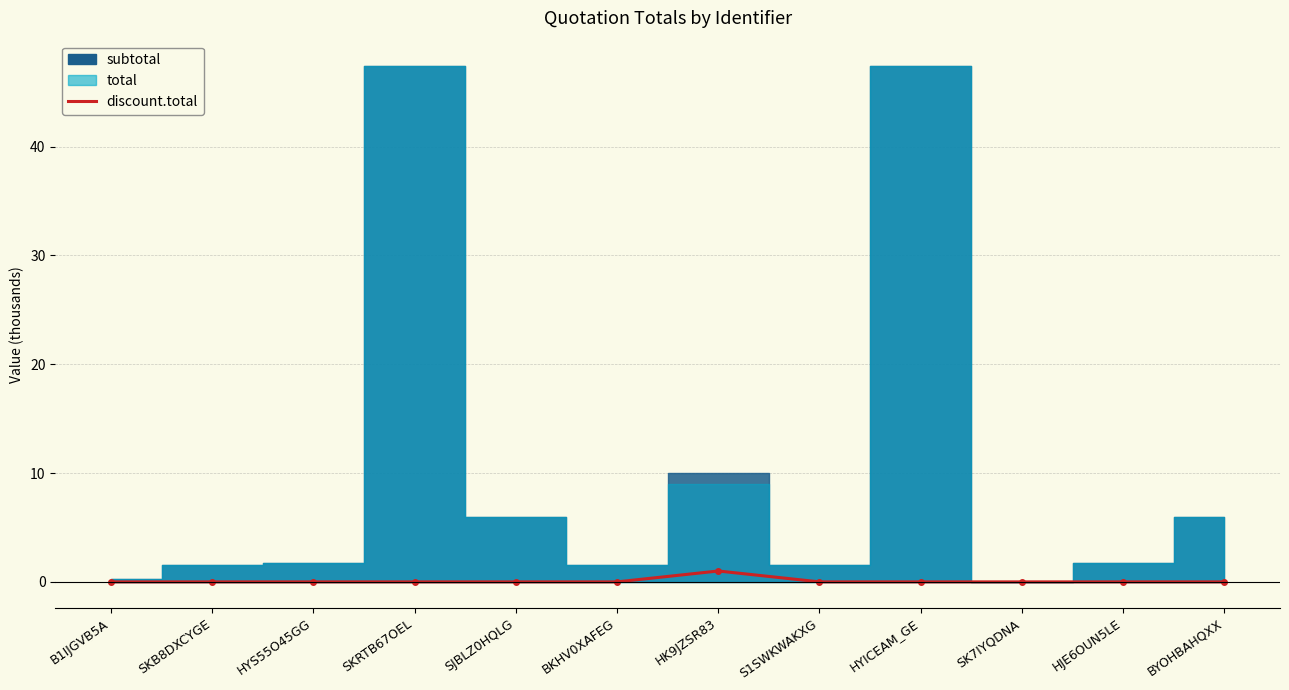

The chart shows a value of 0 at HJE6OUN5LE. True or false?

True